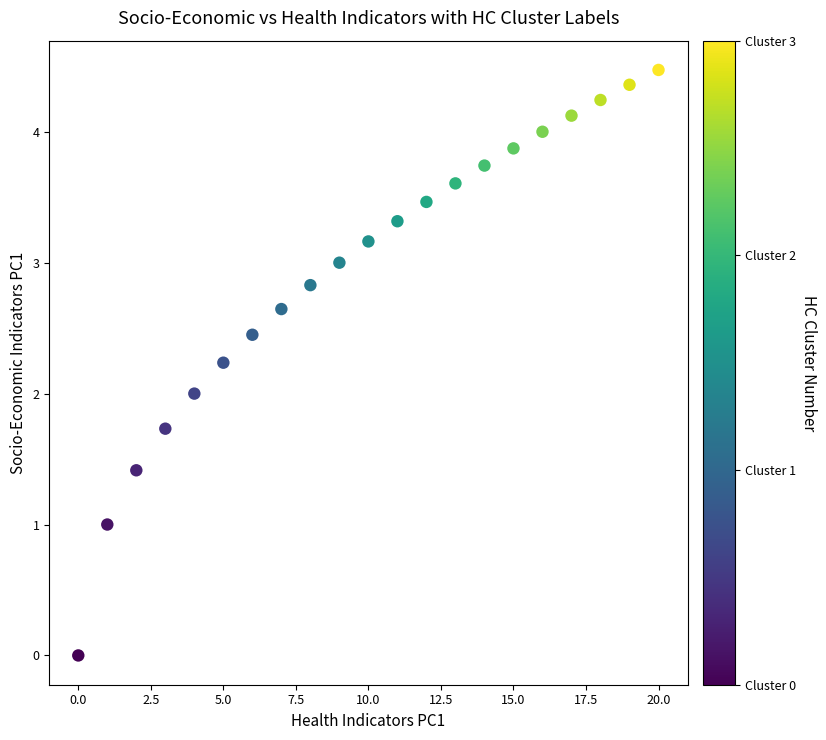

What is the range of Y values (max minus min)?

4.5